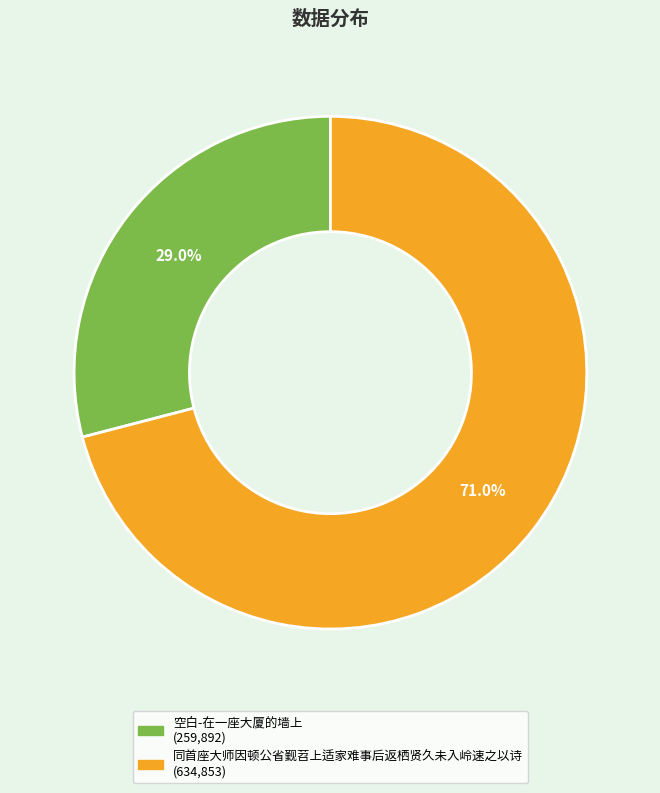

Which has a higher value, 同首座大师因顿公省觐苕上适家难事后返栖贤久未入岭速之以诗 or 空白-在一座大厦的墙上?

同首座大师因顿公省觐苕上适家难事后返栖贤久未入岭速之以诗